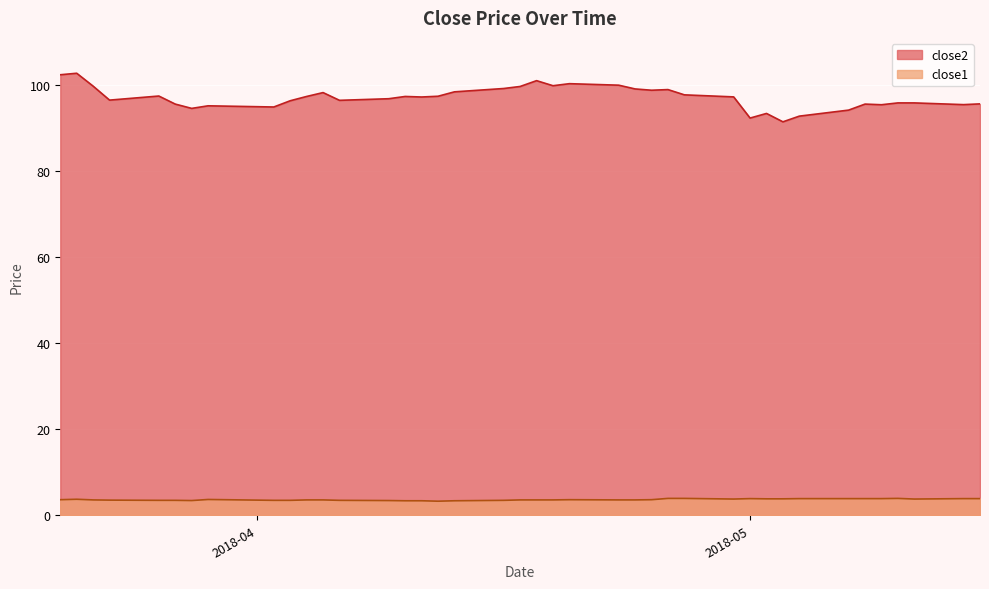

Between 2018-03-20 and 2018-04-10, which series saw the biggest shift?

close2